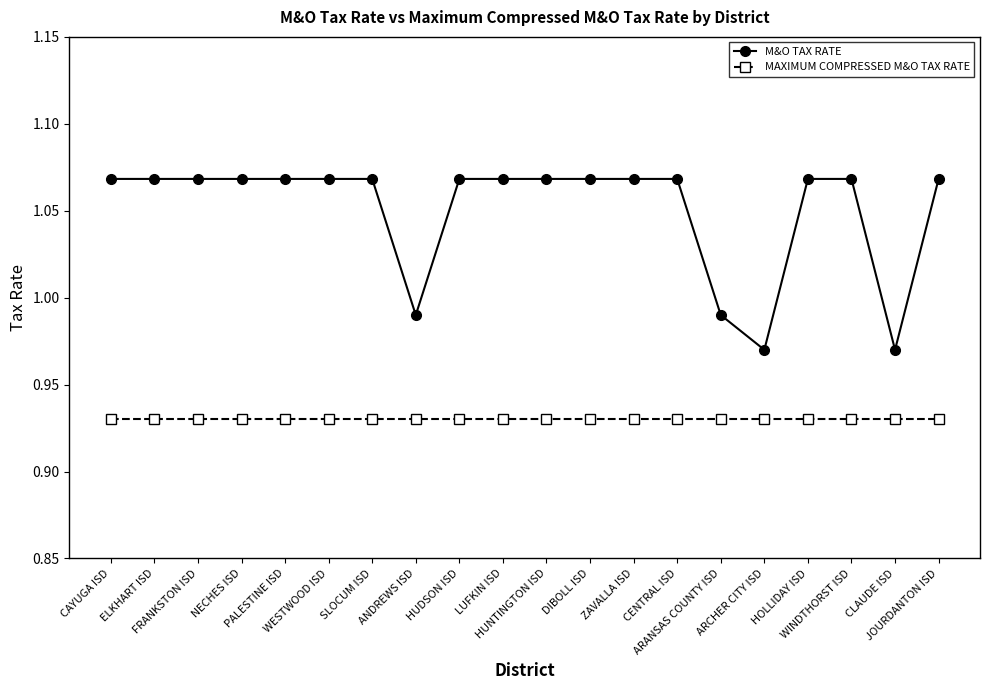

How many lines are shown in the chart?

2